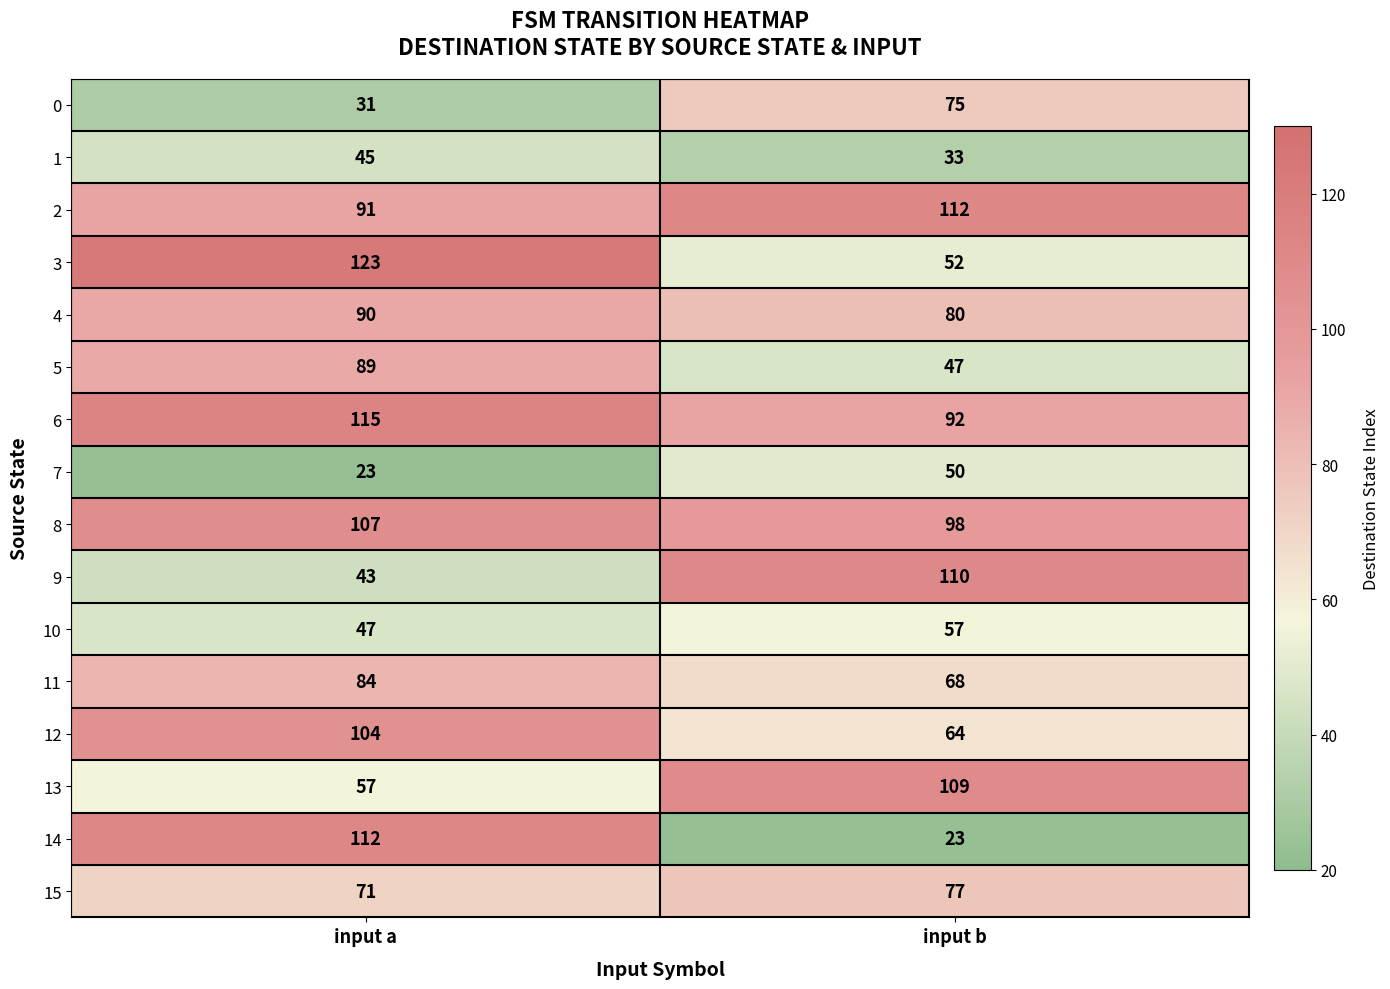

Is it true that 9 equals 110 at input b?

True